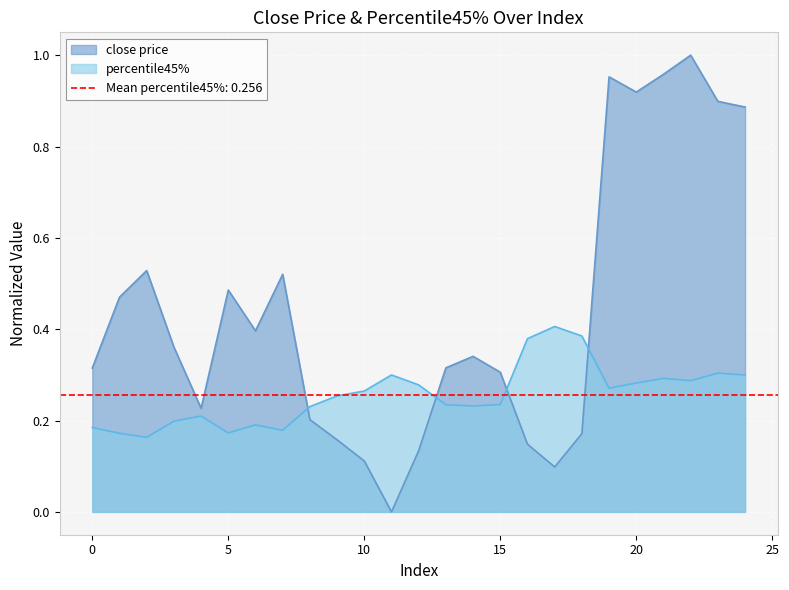

What is the difference between the close price values at 2 and 8?

0.3